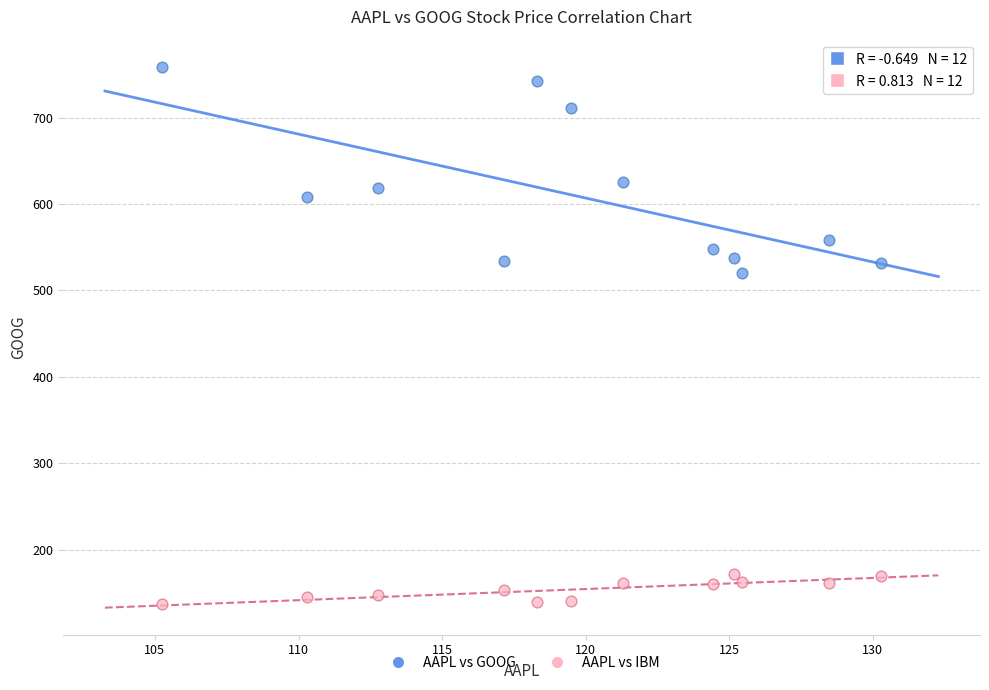

Which series reaches the maximum Y coordinate?

AAPL vs GOOG